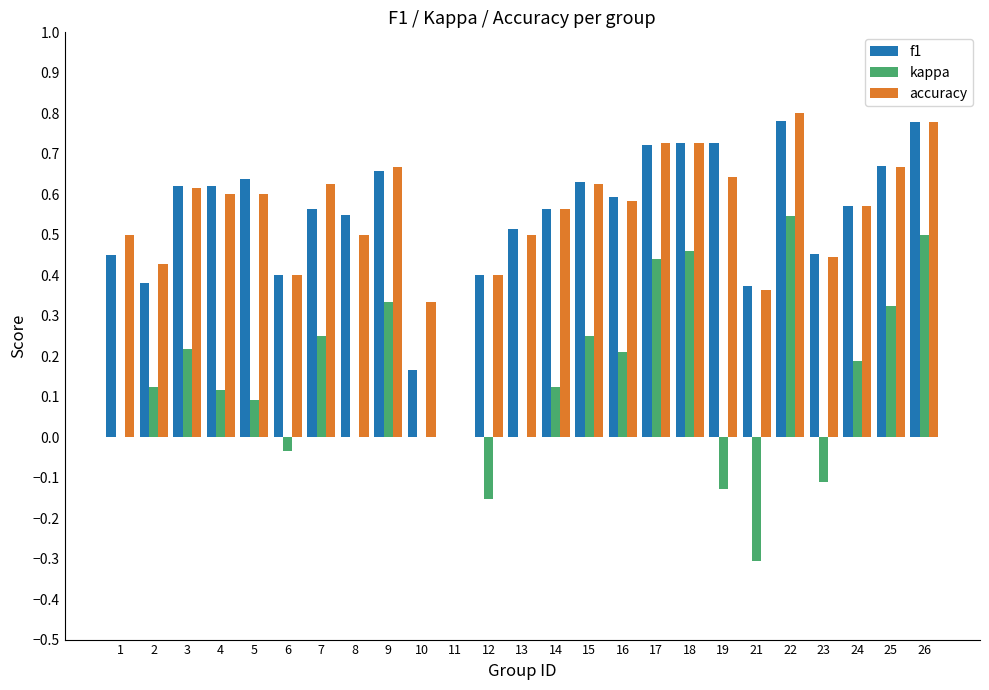

Are the bars grouped side by side (vs. stacked)?

Yes